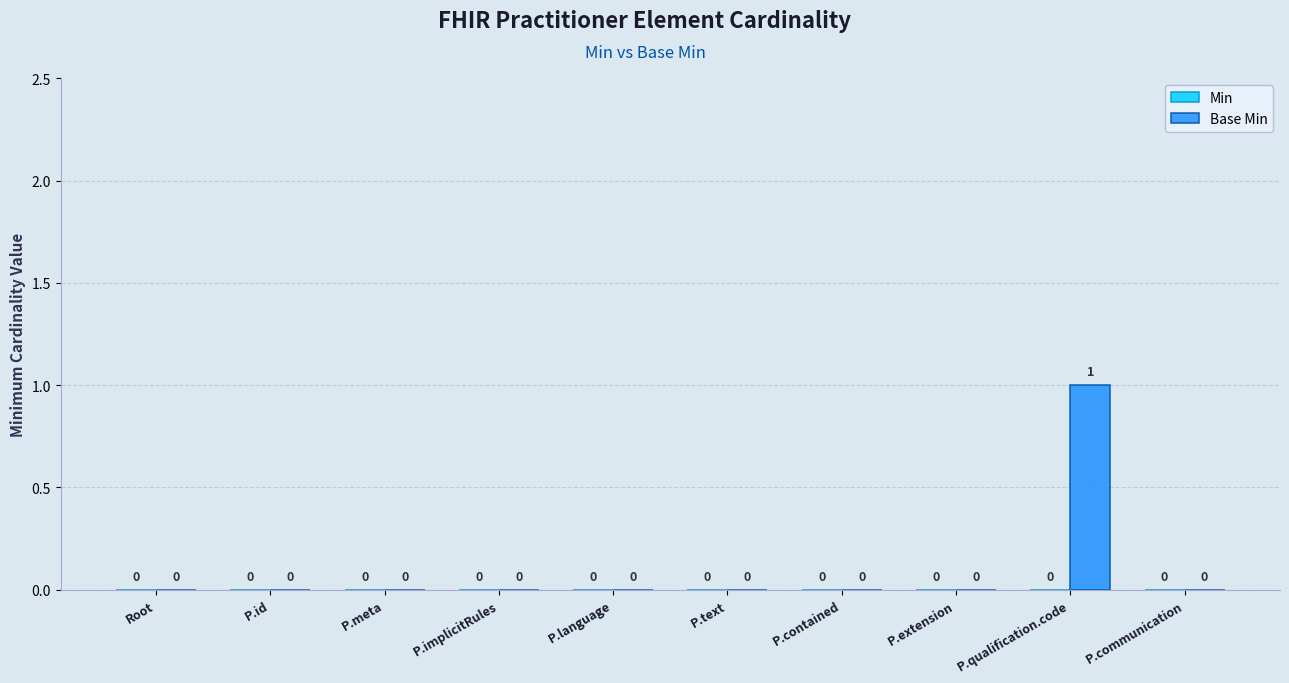

How many values are between 0 and 1?

10